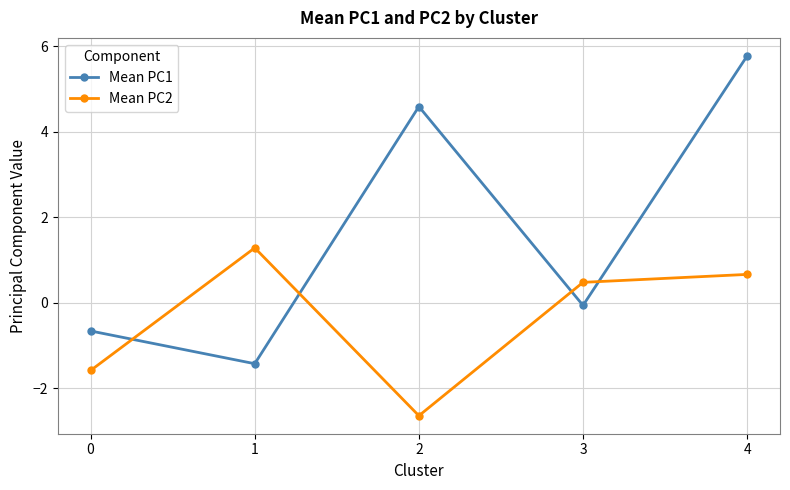

The Mean PC1 series shows -1.4 at 1. True or false?

True